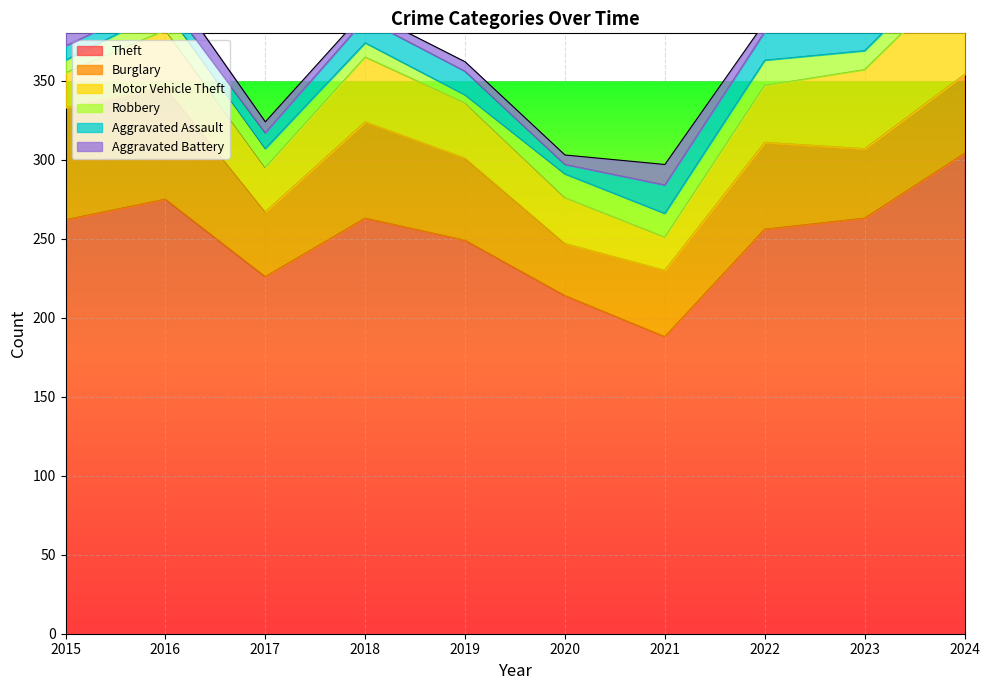

What are all the series names shown in the legend?

Theft, Burglary, Motor Vehicle Theft, Robbery, Aggravated Assault, Aggravated Battery